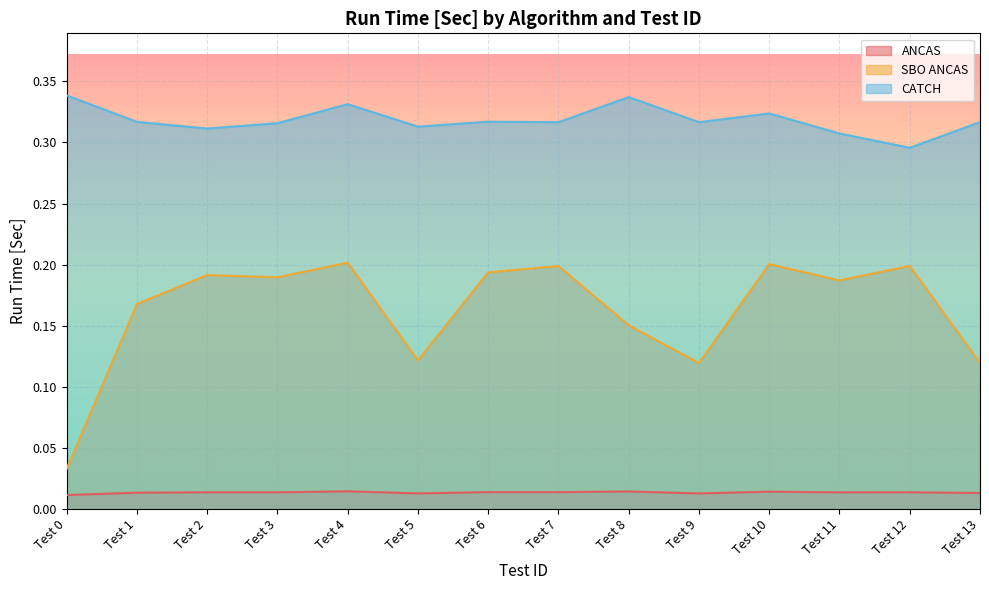

Reading left to right, transcribe all the data shown in this chart.

ANCAS: Test 0=0.0	Test 1=0.0	Test 2=0.0	Test 3=0.0	Test 4=0.0	Test 5=0.0	Test 6=0.0	Test 7=0.0	Test 8=0.0	Test 9=0.0	Test 10=0.0	Test 11=0.0	Test 12=0.0	Test 13=0.0
SBO ANCAS: Test 0=0.0	Test 1=0.2	Test 2=0.2	Test 3=0.2	Test 4=0.2	Test 5=0.1	Test 6=0.2	Test 7=0.2	Test 8=0.2	Test 9=0.1	Test 10=0.2	Test 11=0.2	Test 12=0.2	Test 13=0.1
CATCH: Test 0=0.3	Test 1=0.3	Test 2=0.3	Test 3=0.3	Test 4=0.3	Test 5=0.3	Test 6=0.3	Test 7=0.3	Test 8=0.3	Test 9=0.3	Test 10=0.3	Test 11=0.3	Test 12=0.3	Test 13=0.3